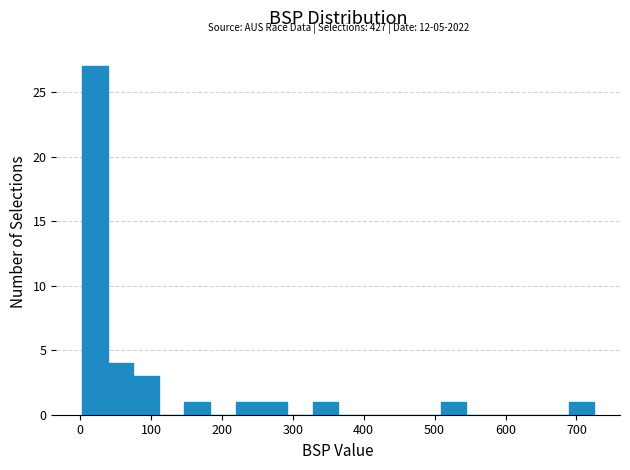

Around what value on the x-axis is the tallest bar? Give the approximate position of its centre, as read against the axis.

20